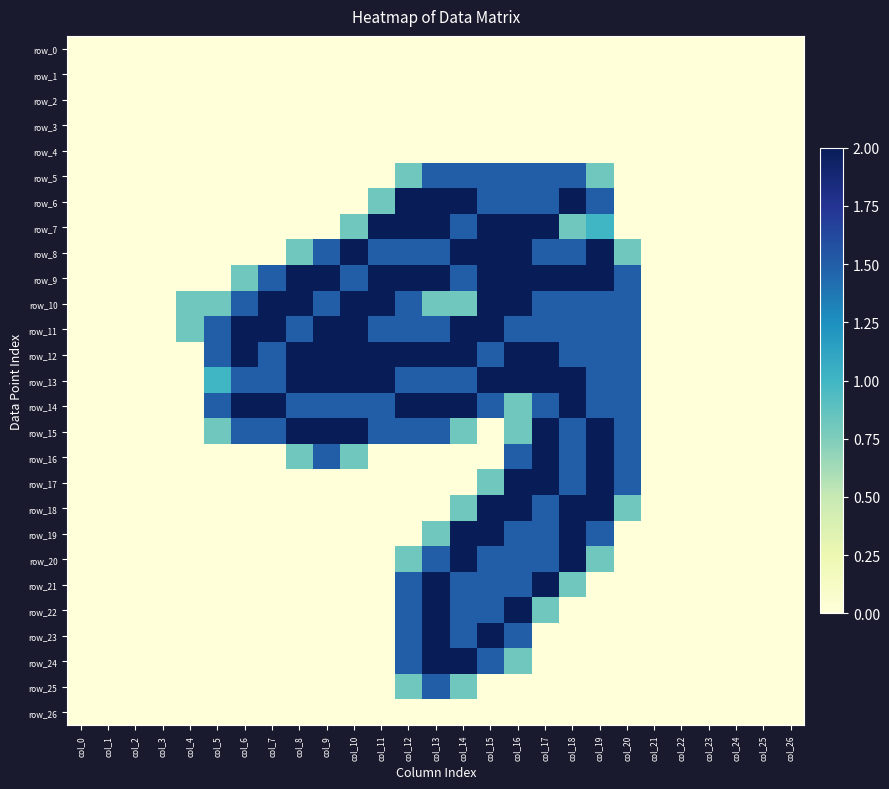

How many values in the row_12 series exceed 1?

16